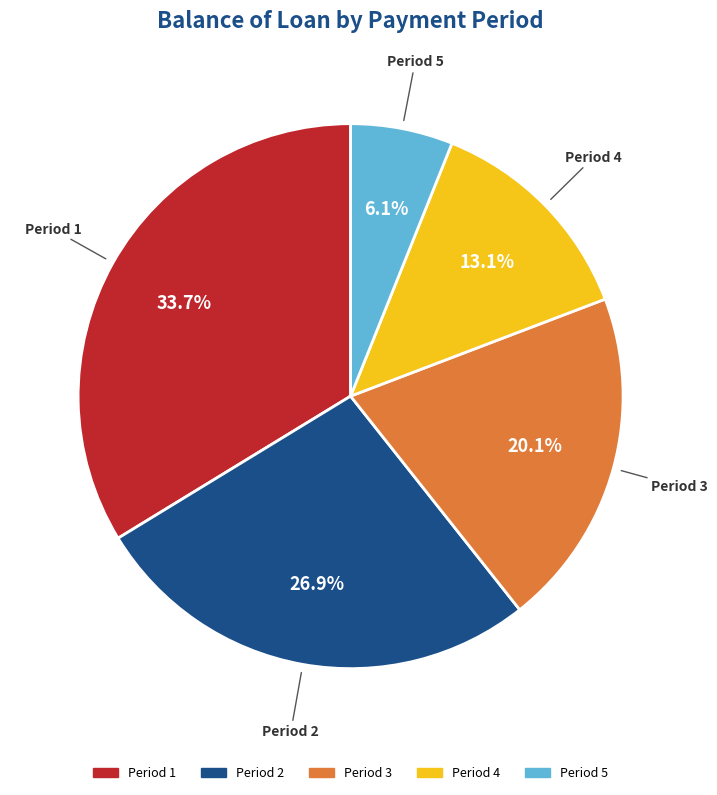

Is there a majority slice in this chart?

No